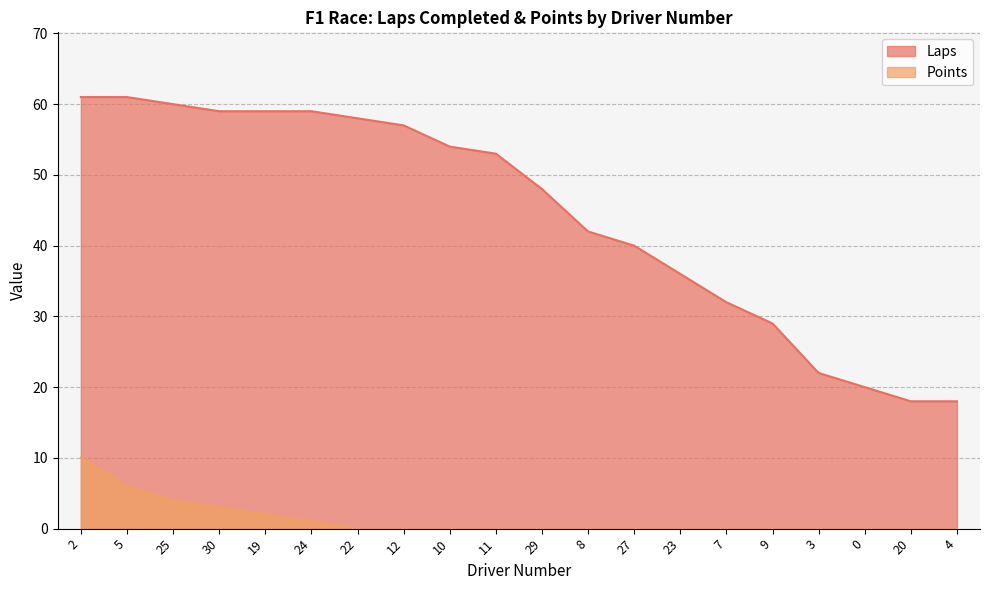

The value of Points at 11 is 5. True or false?

False